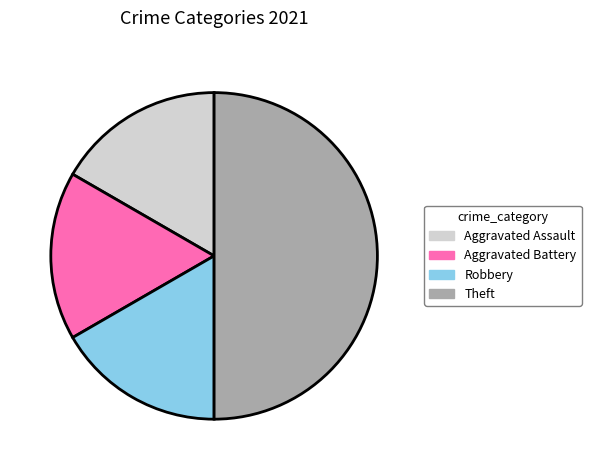

Does Aggravated Battery represent more than half of the total?

No